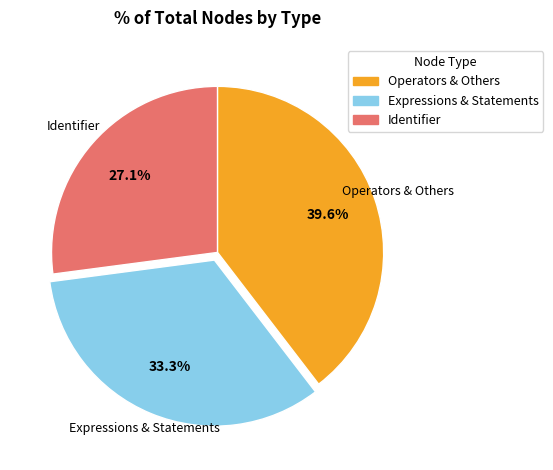

Does Expressions & Statements account for over 50% of the chart?

No